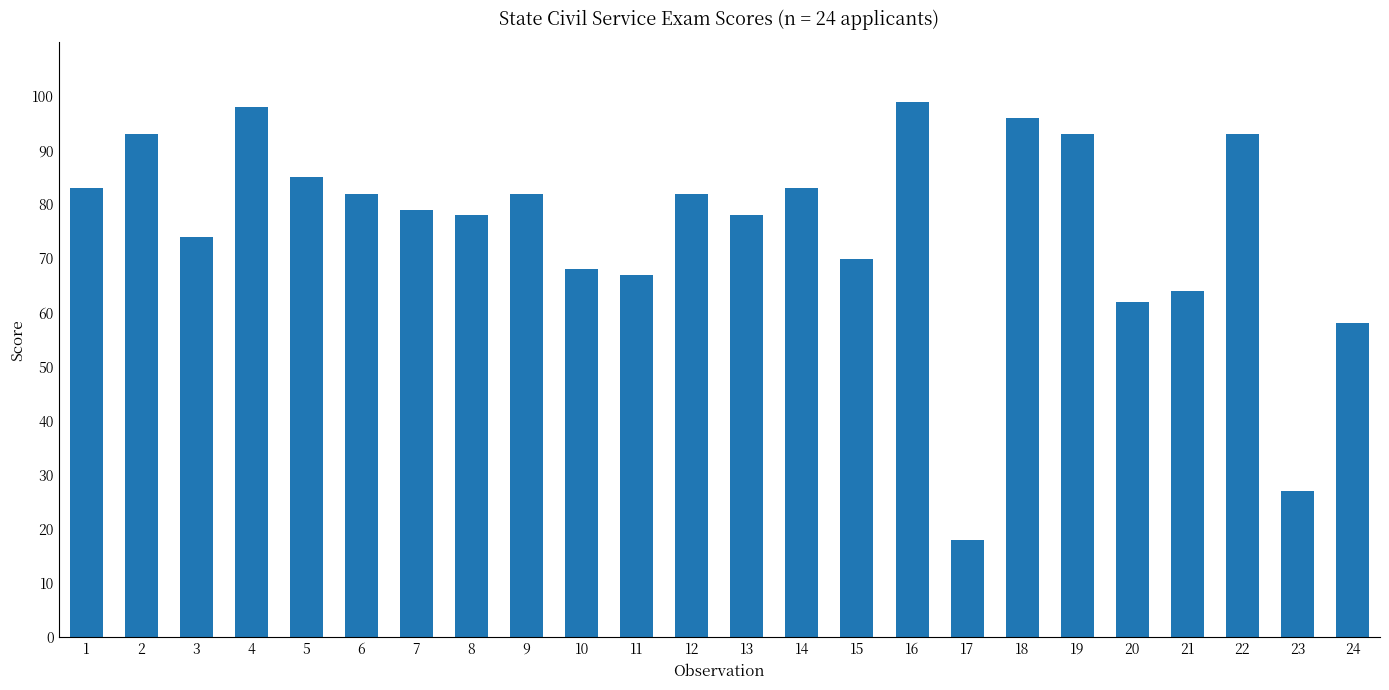

What is the value of the 10th bar from the left?

68